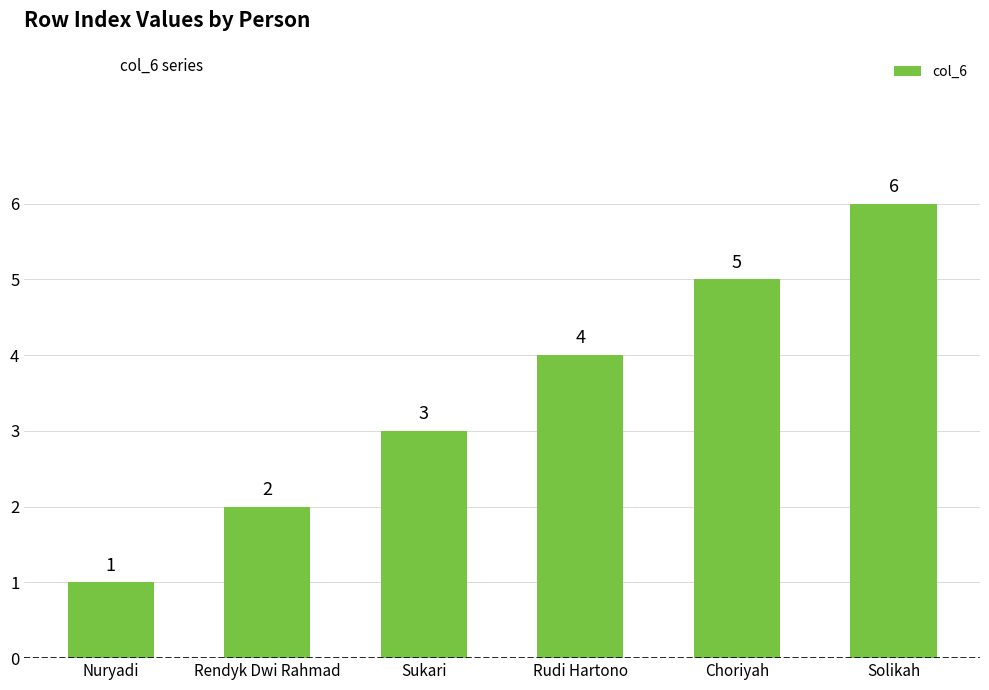

How many values are below 4?

3